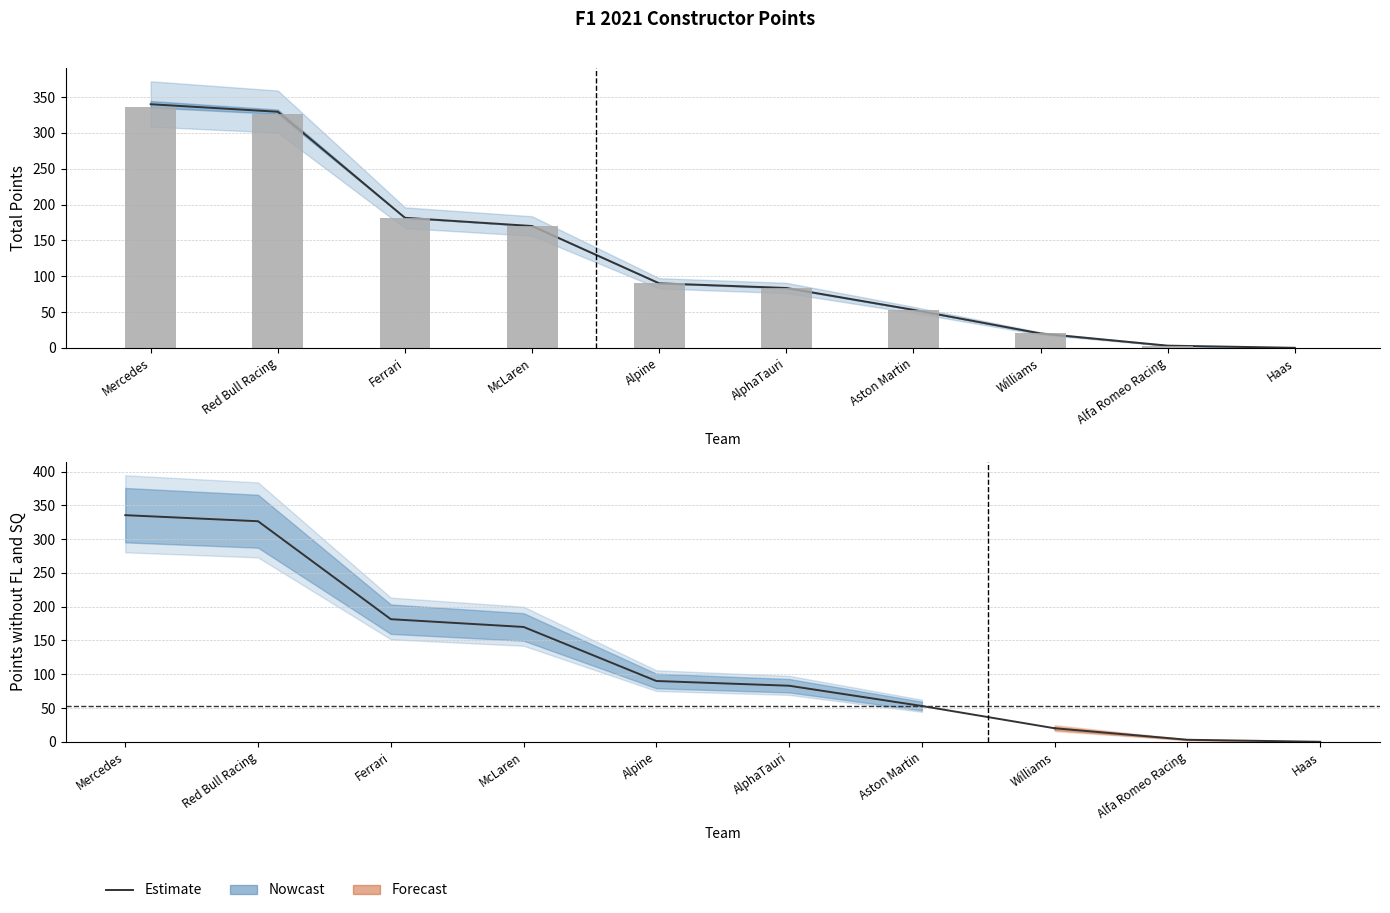

Which label corresponds to the smallest value in the chart?

Williams